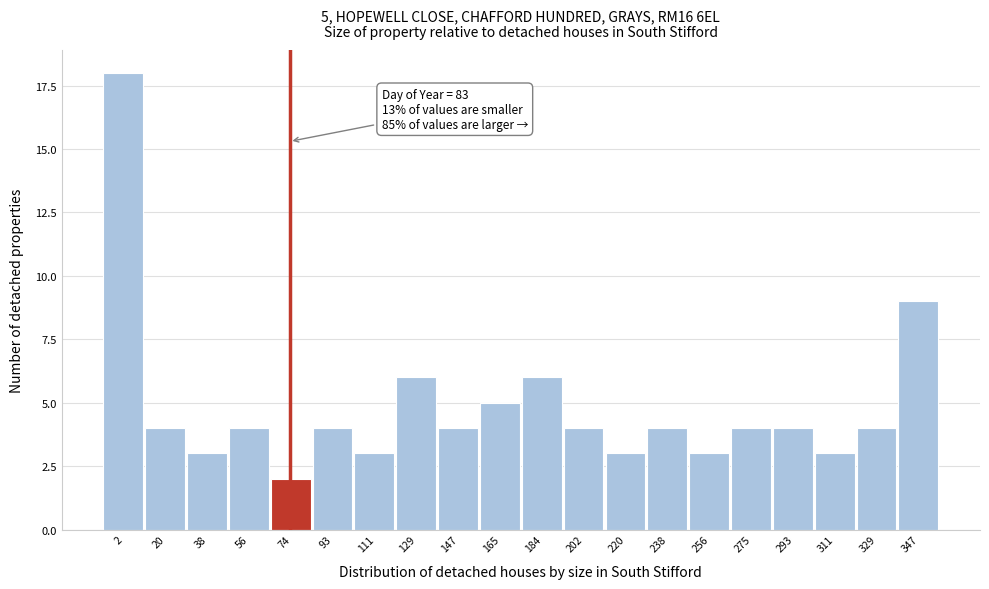

Reading left to right, extract all data points from this chart.

2=18	20=4	38=3	56=4	74=2	93=4	111=3	129=6	147=4	165=5	184=6	202=4	220=3	238=4	256=3	275=4	293=4	311=3	329=4	347=9